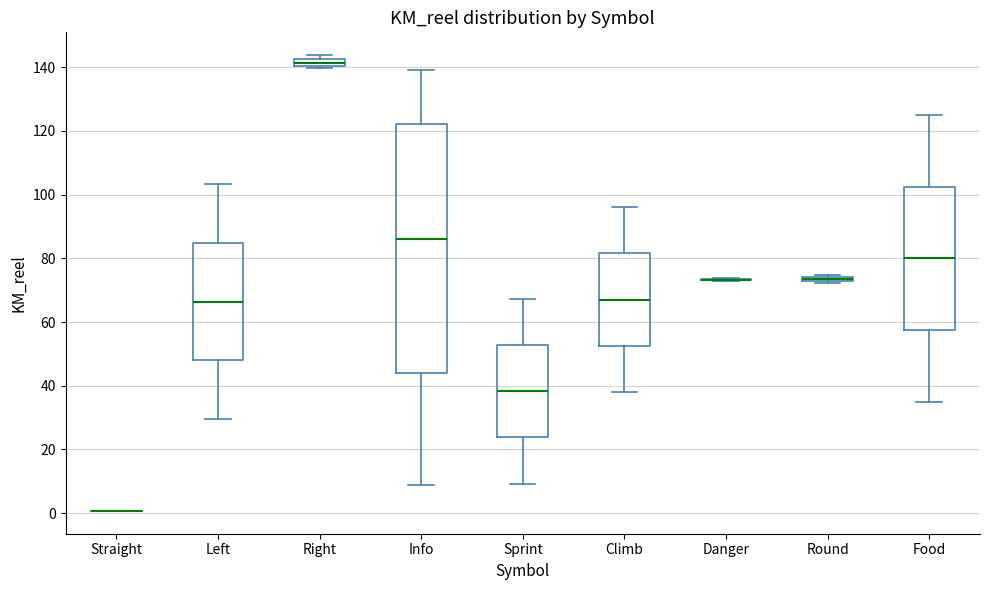

Which box is the tallest, from its lower edge to its upper edge?

Info